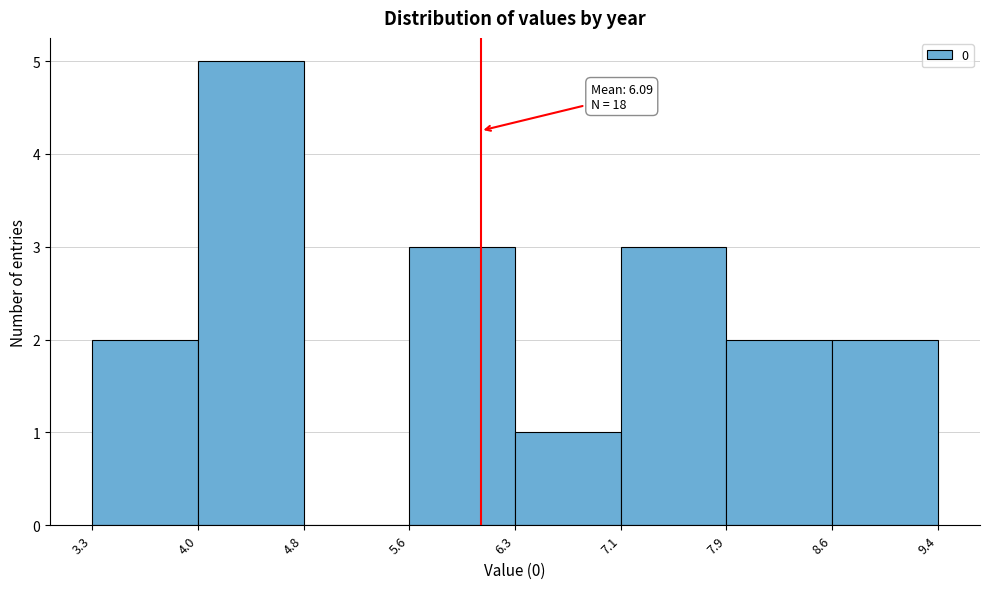

Which range on the x-axis has the tallest bar?

4.0 to 4.8